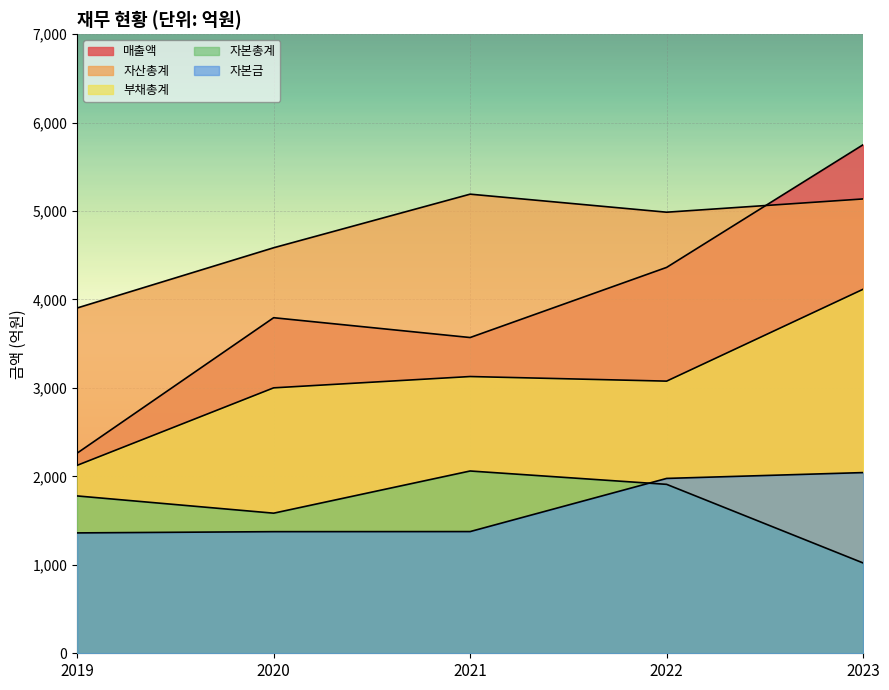

Which series has the largest range (max minus min)?

매출액